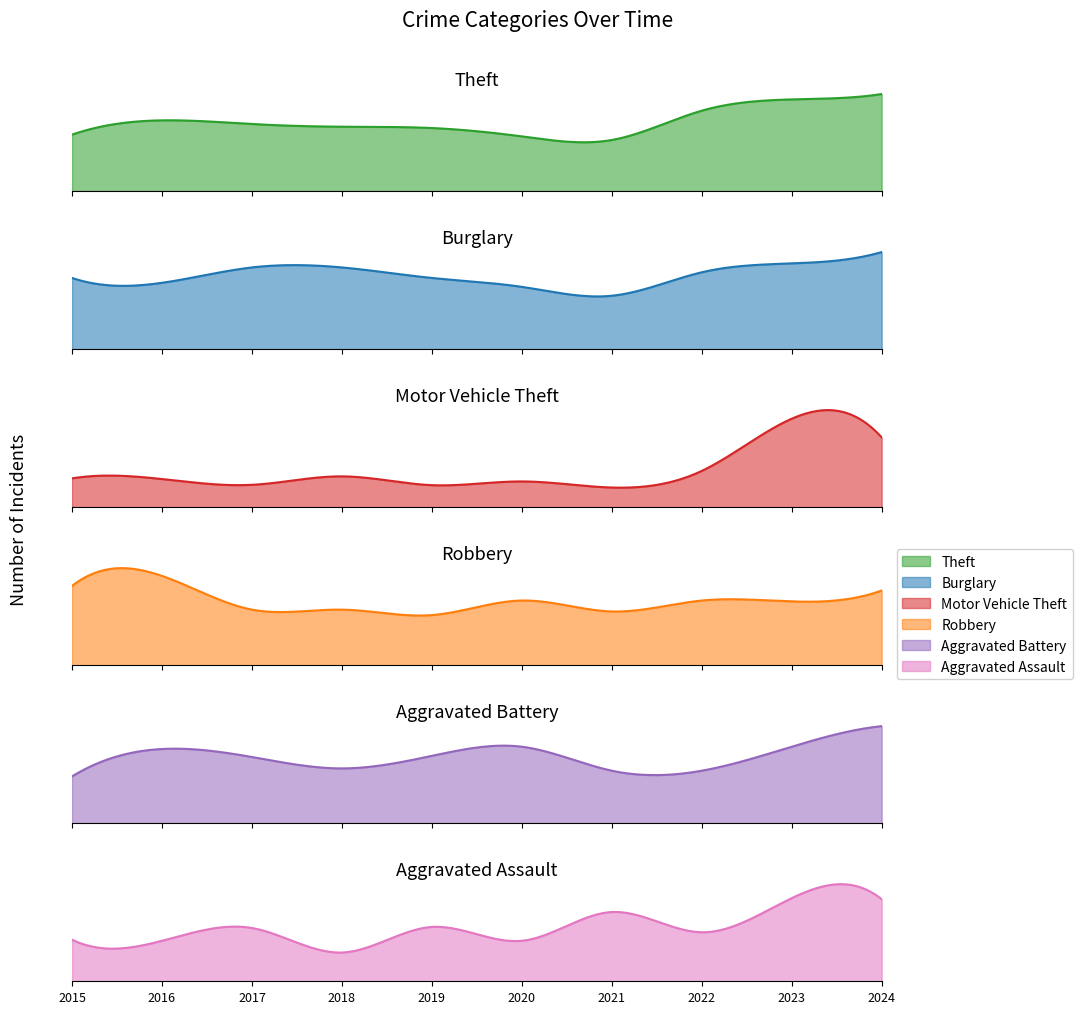

How many data points does each series have?

10